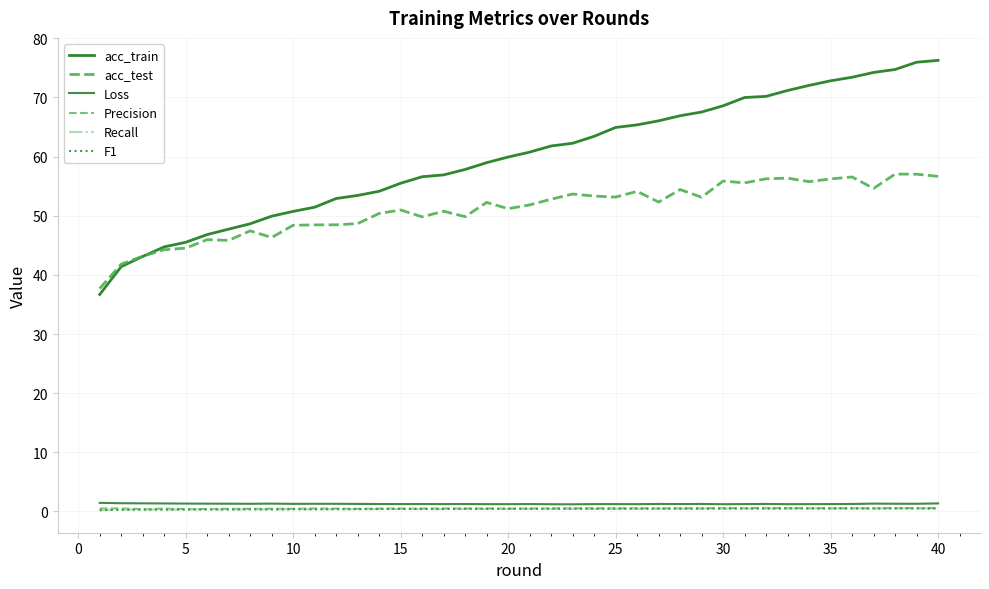

What is the difference between the maximum and second lowest values in the Loss series?

0.2